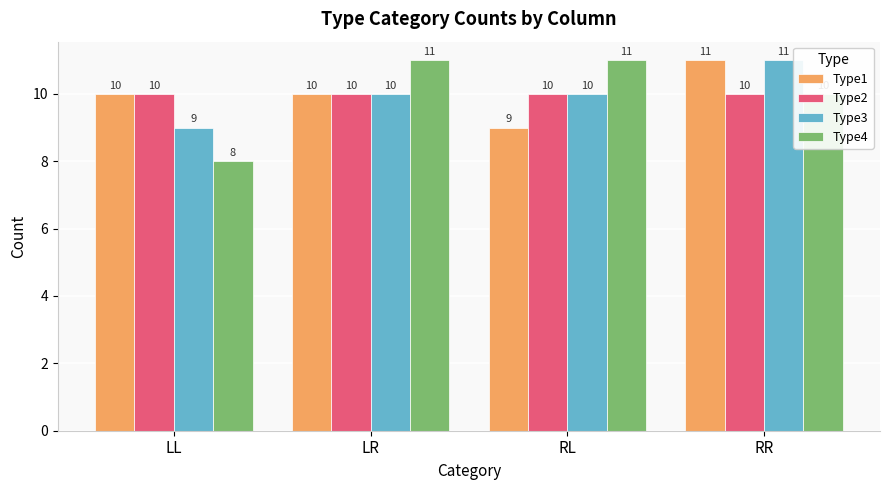

What value does the Type2 series have at RL?

10